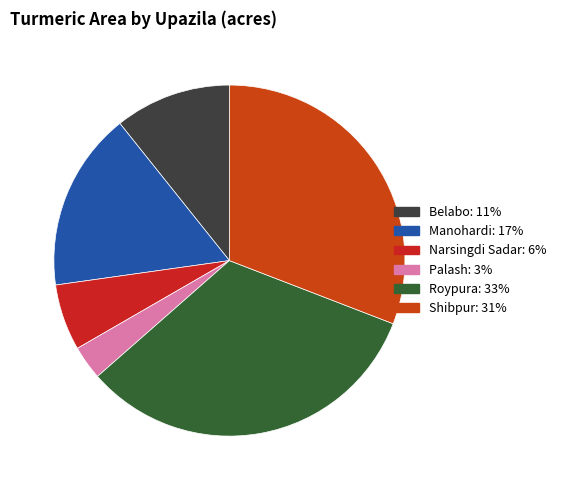

Count the number of slices in the pie.

6